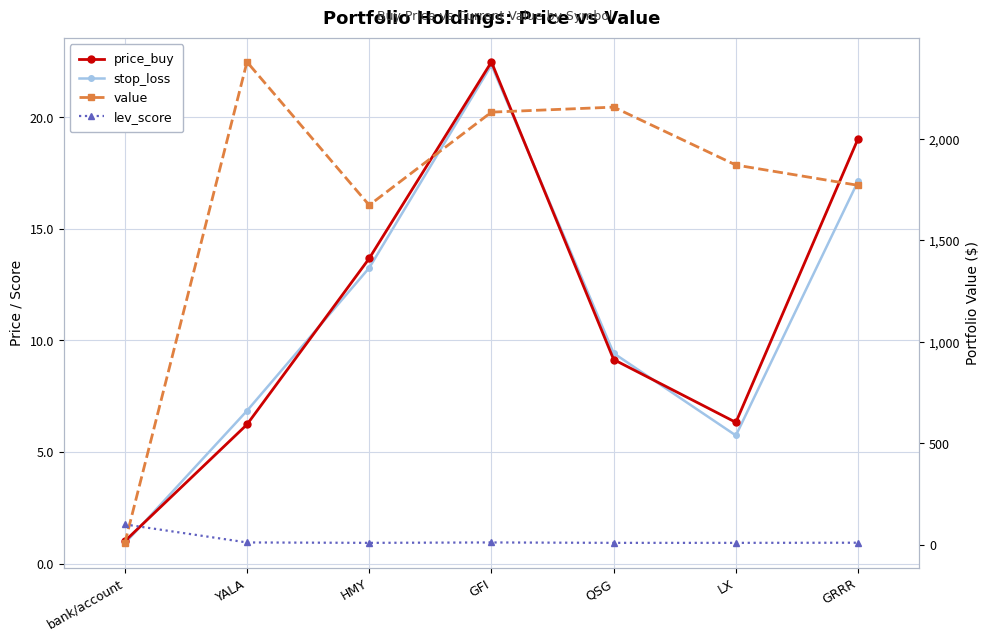

Reading right to left, transcribe all the data shown in this chart.

price_buy: 19.0	6.3	9.1	22.5	13.7	6.2	1.0
stop_loss: 17.1	5.7	9.4	22.3	13.2	6.8	0.9
value: 1770.7	1870.7	2156.0	2131.4	1672.8	2378.6	6.1
lev_score: 9.7	9.0	9.0	11.0	9.0	11.0	100.0